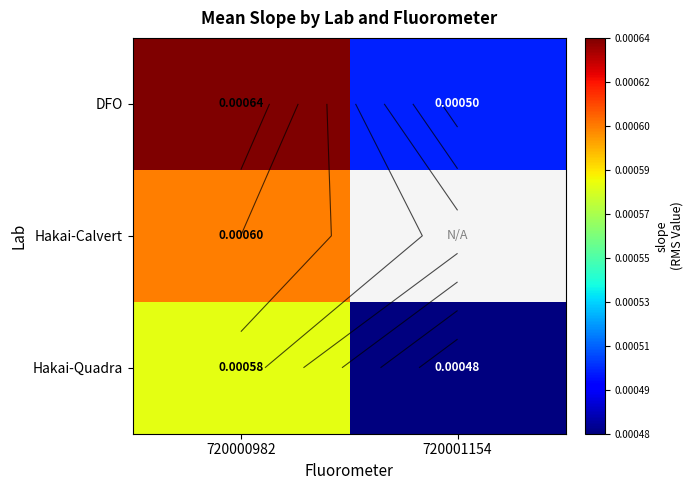

The Hakai-Quadra series shows 0.0 at 720000982. True or false?

True